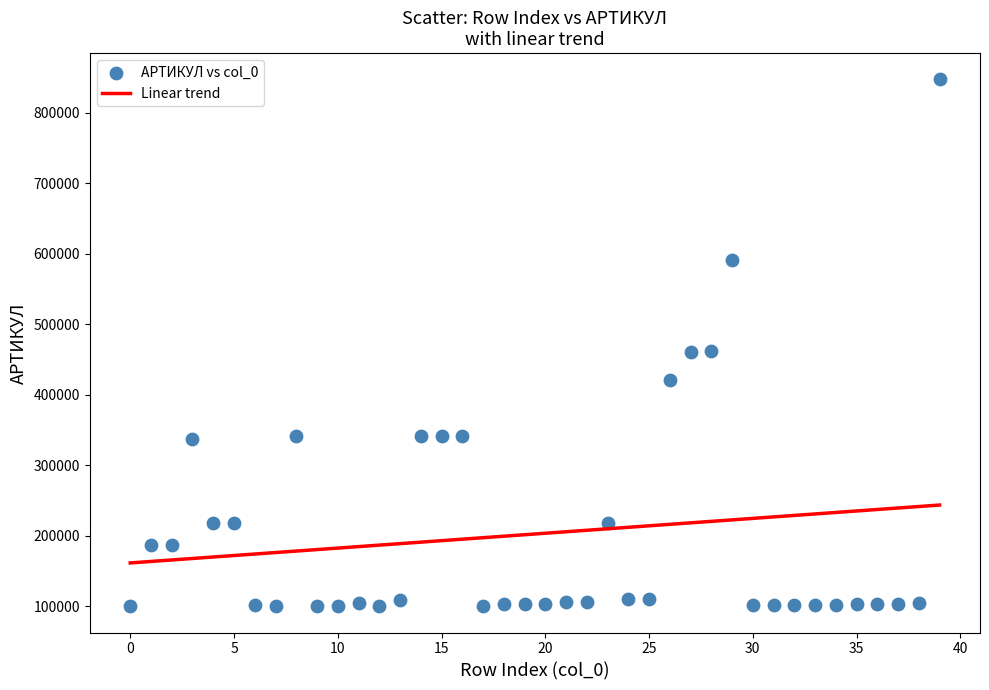

What is the range of Y values (max minus min)?

747254